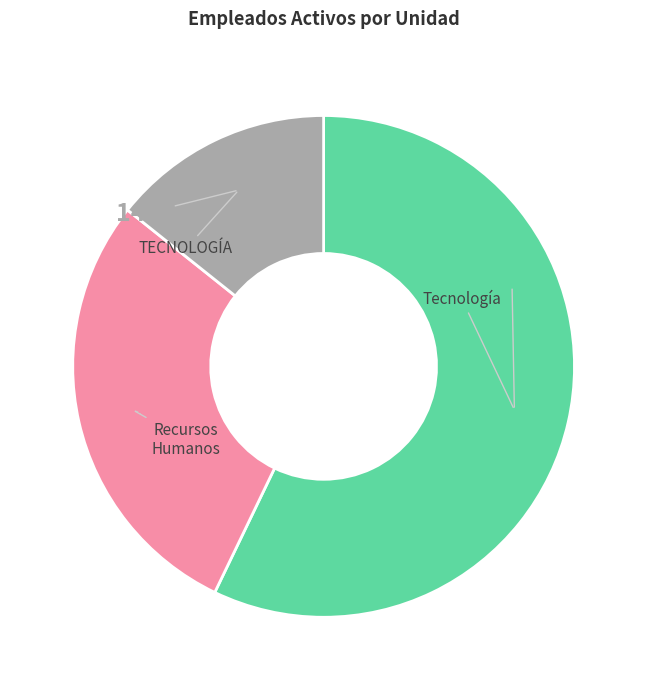

Is there any slice that represents more than half of the pie?

Yes